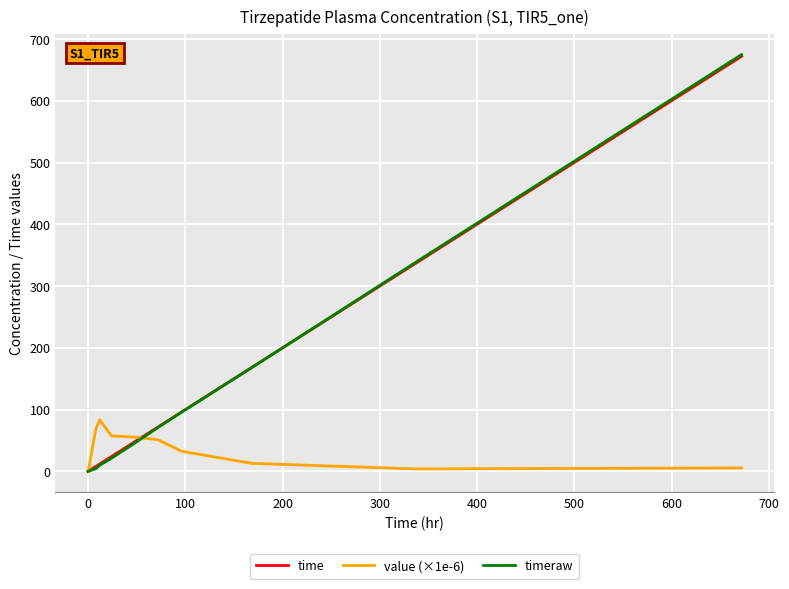

How many series are shown in this chart?

3